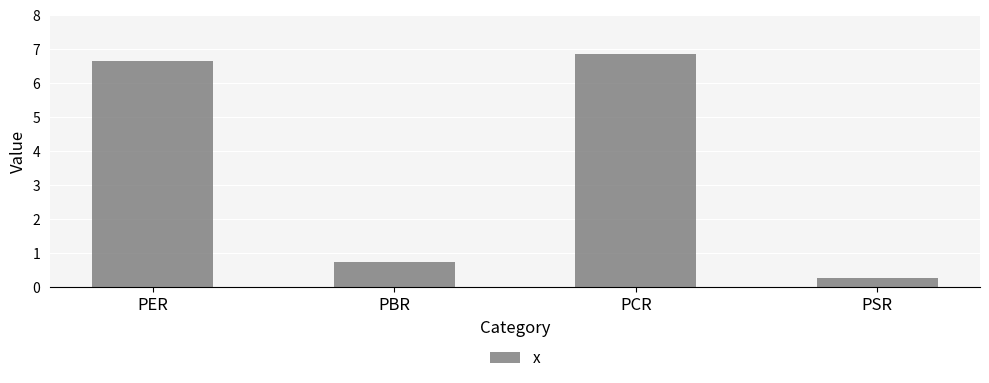

Reading left to right, transcribe all the data shown in this chart.

PER=6.6	PBR=0.8	PCR=6.9	PSR=0.3